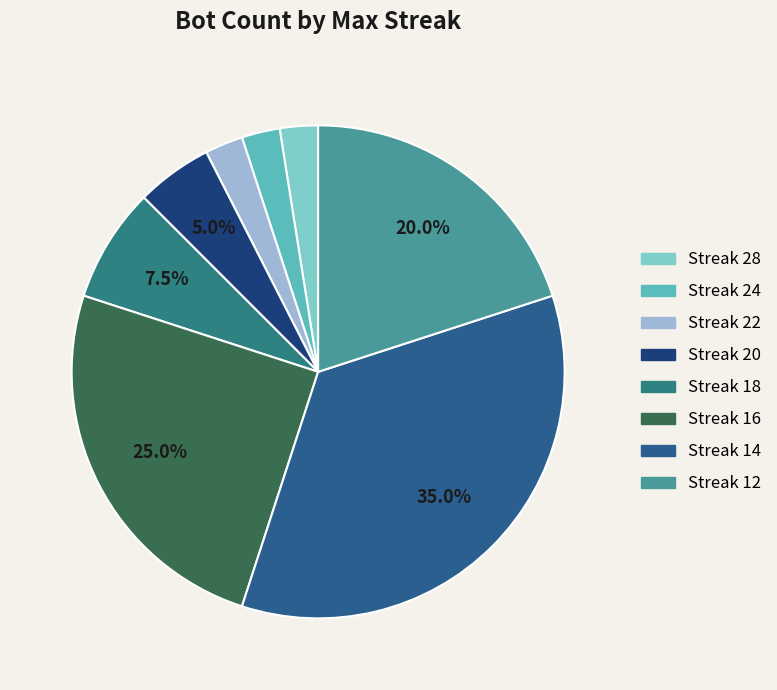

Count the number of slices in the pie.

8